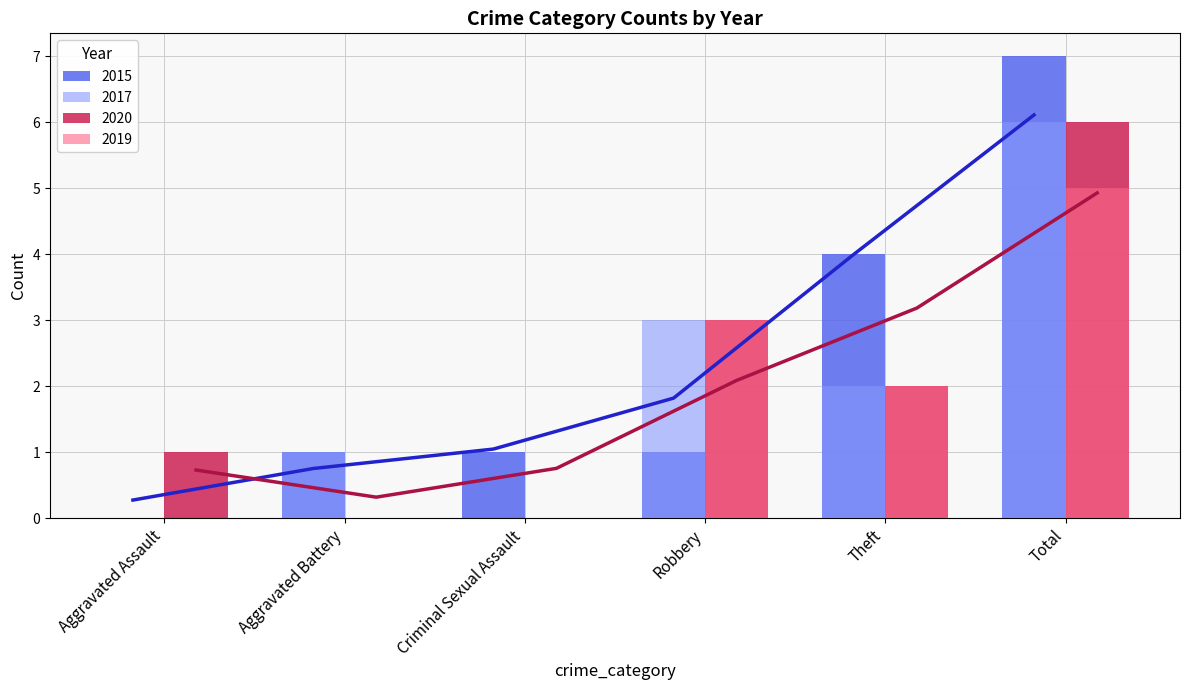

At which label is 2015 closest to 3?

Theft